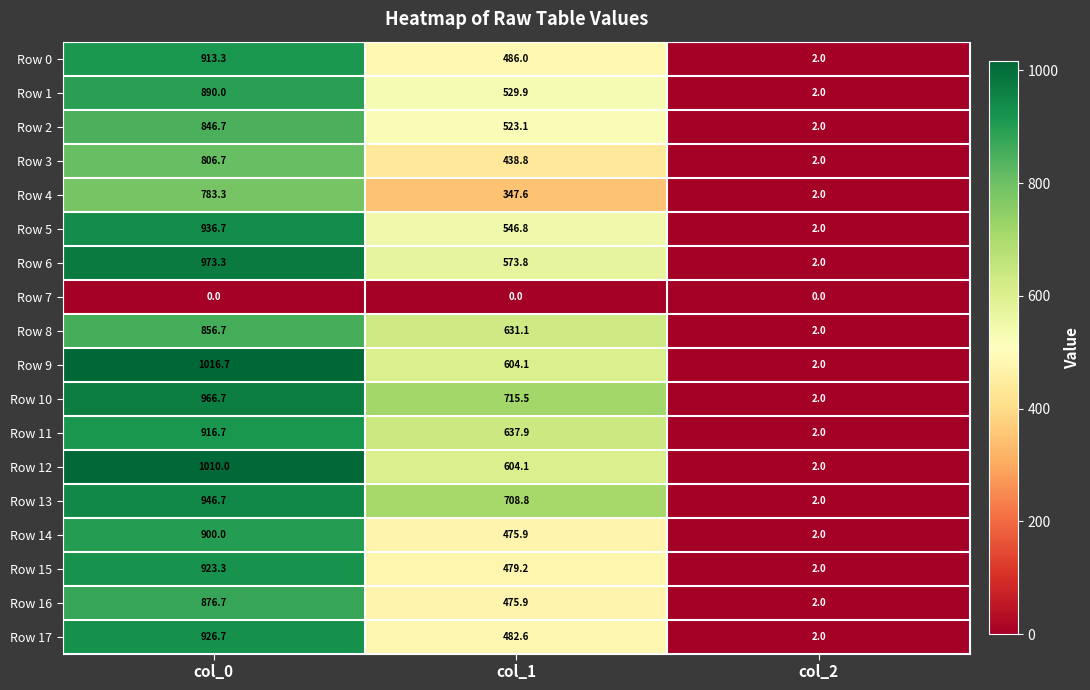

Which series has the largest range (max minus min)?

Row 9